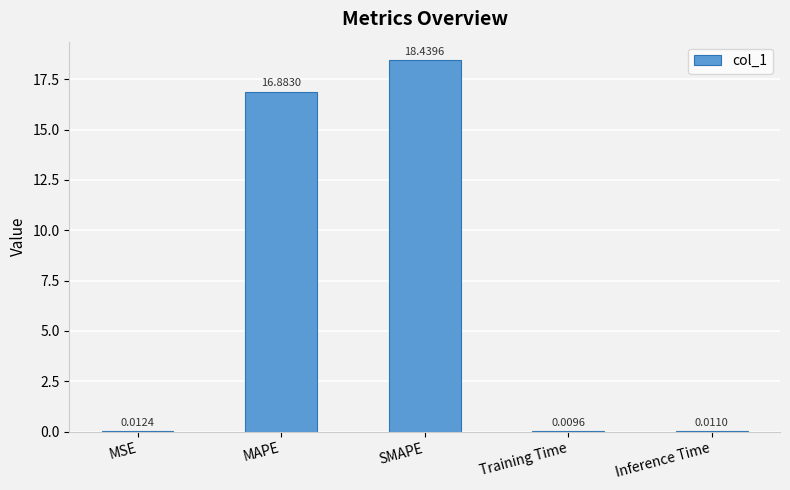

Between SMAPE and MAPE, which is larger?

SMAPE